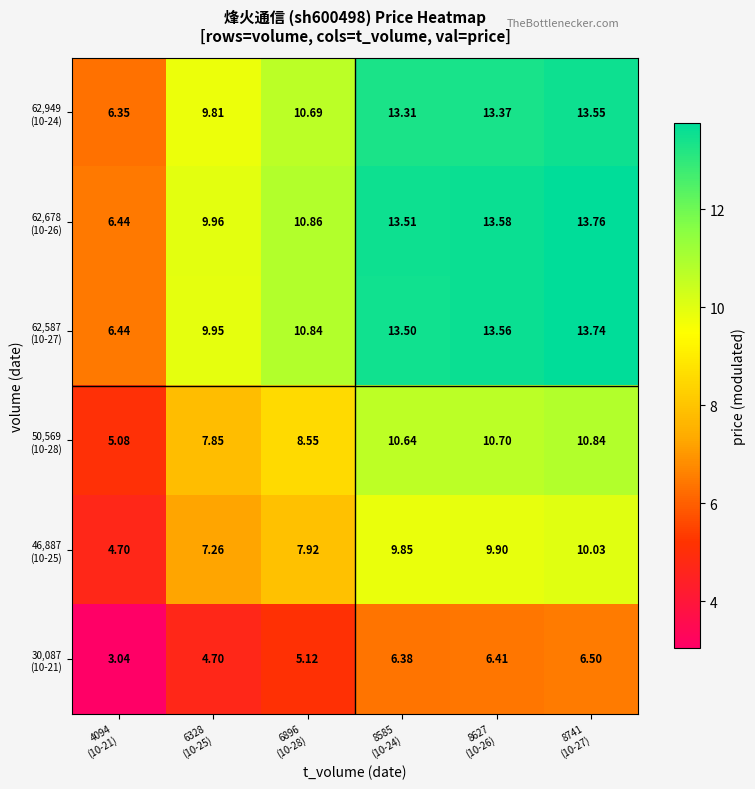

How many distinct data groups are displayed?

6